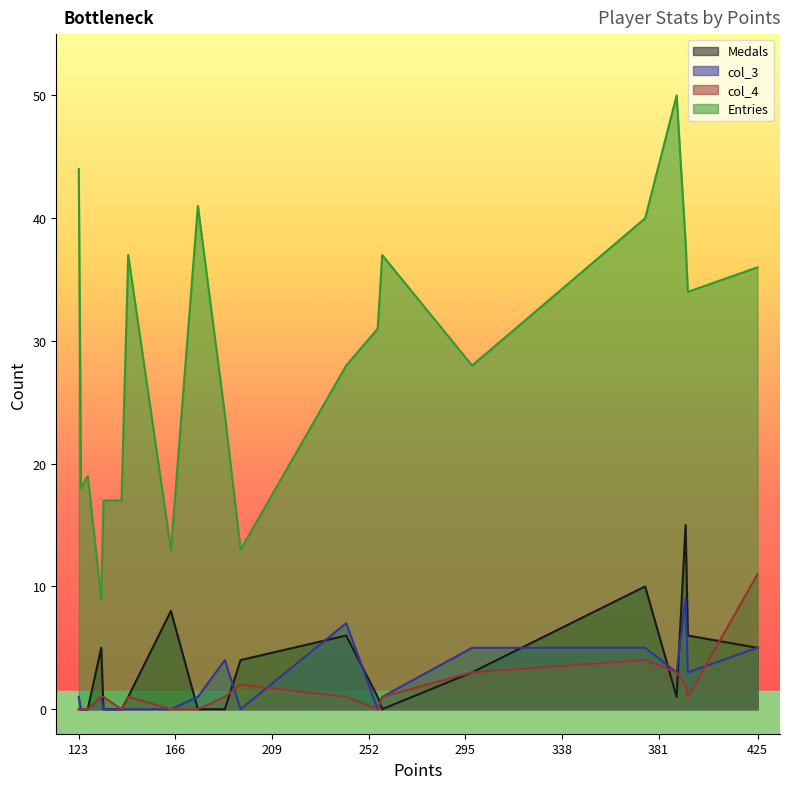

What is the greatest value displayed?

50